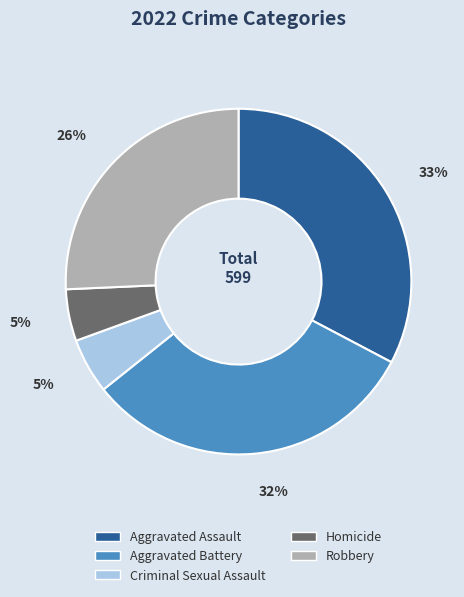

Do Aggravated Assault and Homicide together represent more than half of the pie?

No